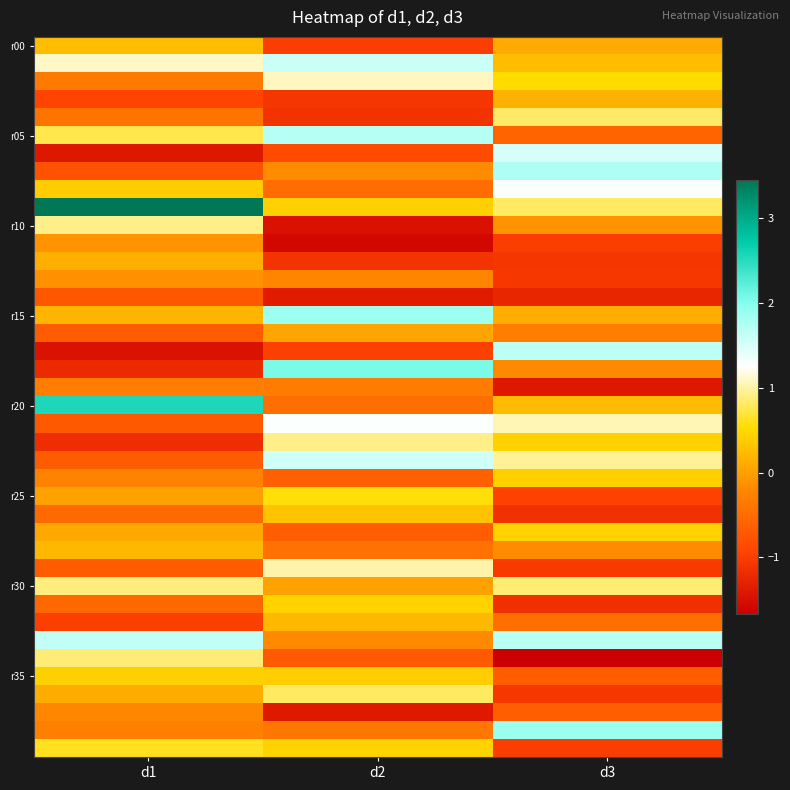

At how many categories does at least one series exceed 3?

1